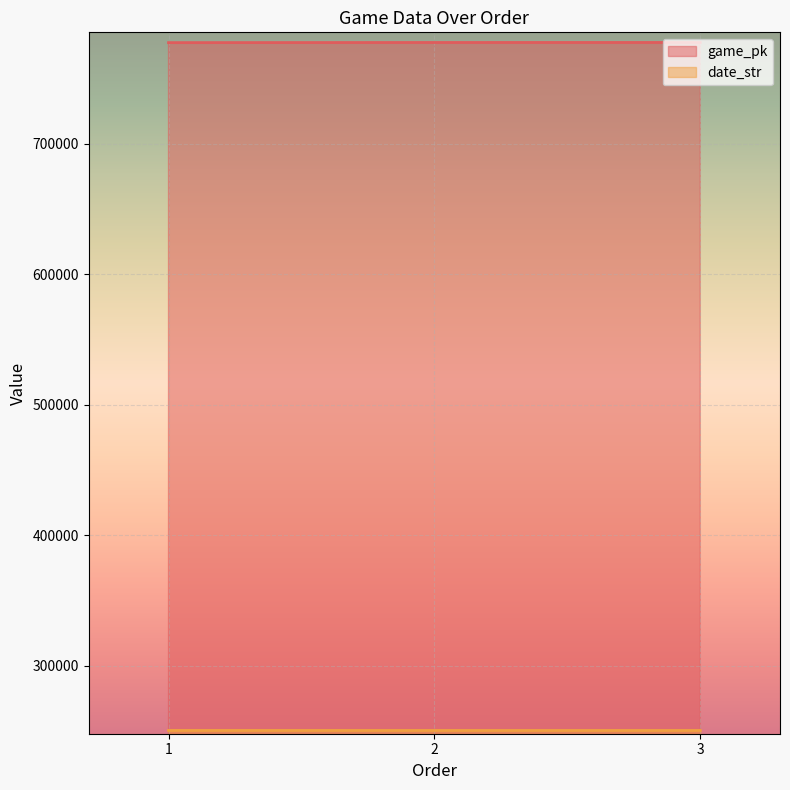

At which label does date_str reach its minimum?

3